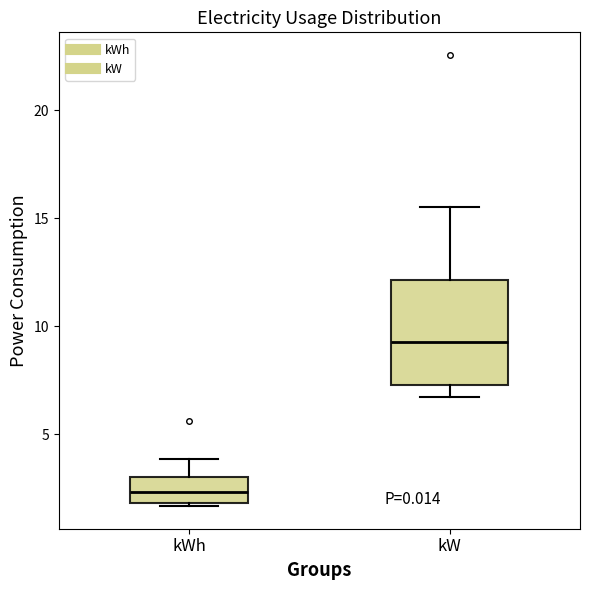

Reading left to right, read every box against the y-axis: the position of its median line, the range the box covers, and the ends of its whiskers. The values are not printed on the chart, so give them approximately, as read against the axis.

kWh: median 2.5, box 2.0 to 3.0, whiskers 1.5 to 4.0
kW: median 9.5, box 7.5 to 12.0, whiskers 6.5 to 15.5